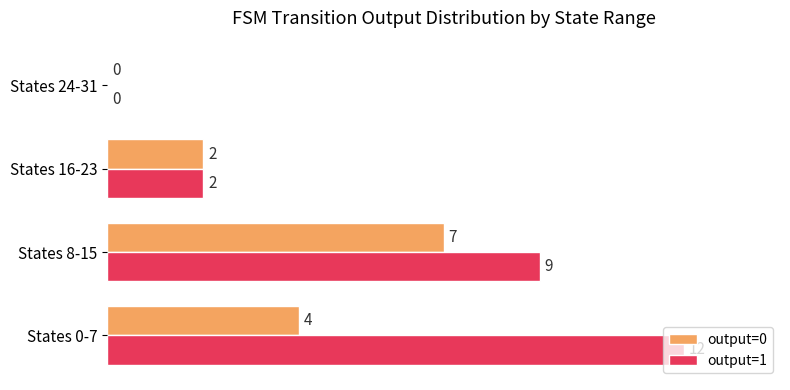

Is the value of output=1 at States 8-15 greater than the value of output=0 at States 24-31?

Yes